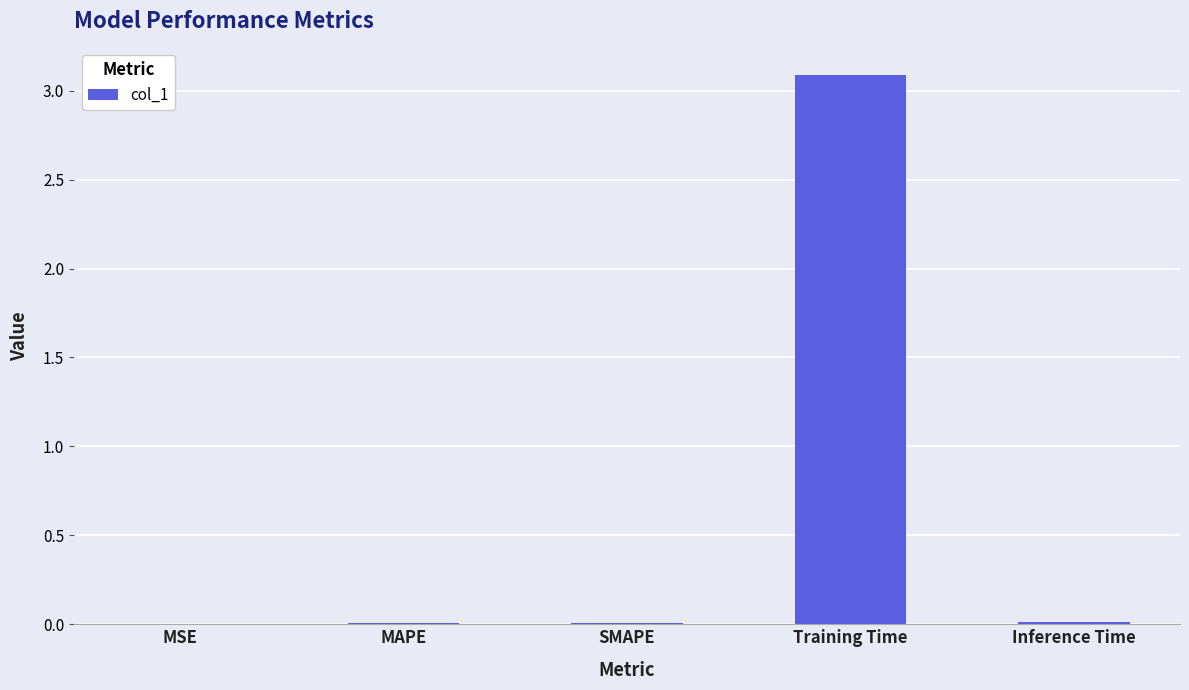

What value does the data have at Training Time?

3.1